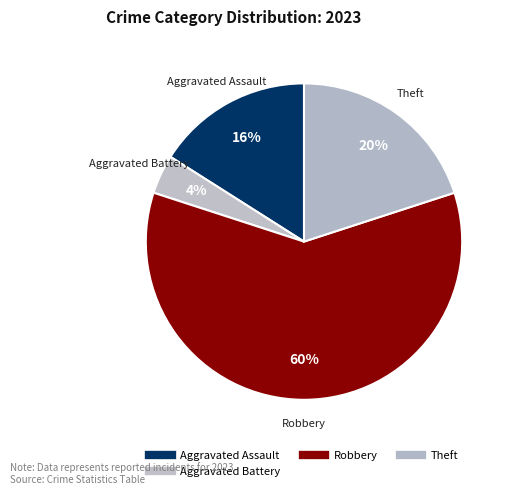

What is the largest slice in the pie chart?

Robbery